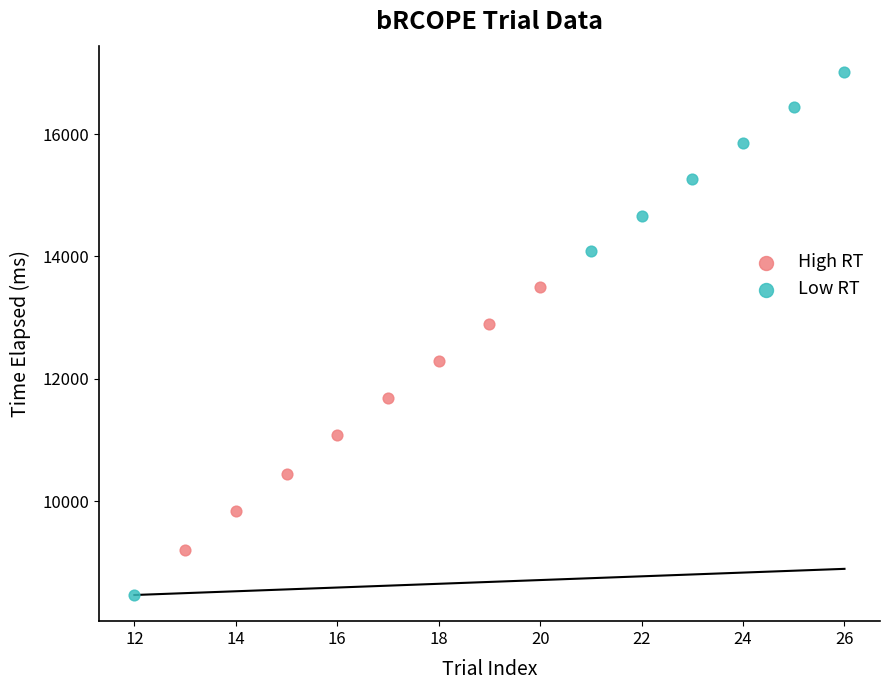

Which series contains the highest Y value?

Low RT